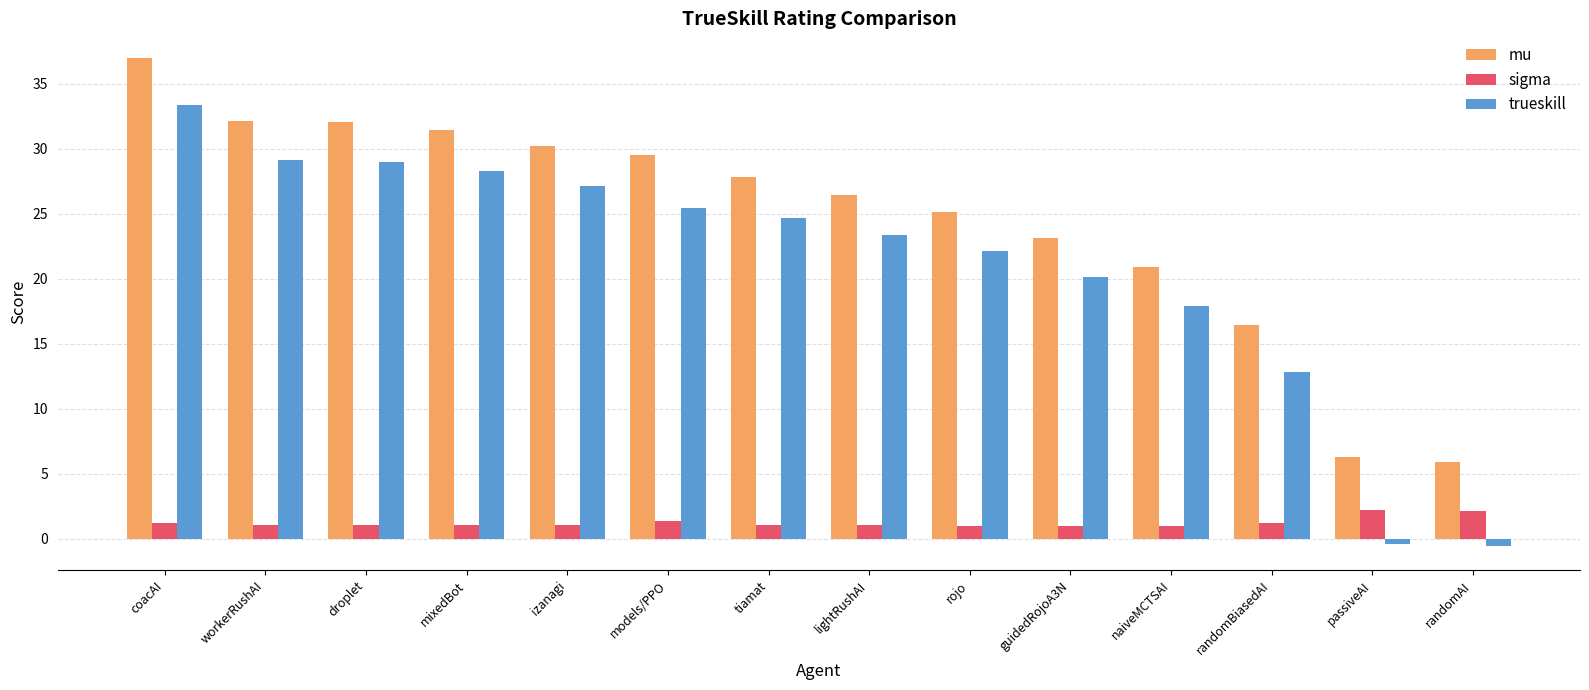

At randomBiasedAI, list the series in order from smallest to largest.

sigma, trueskill, mu